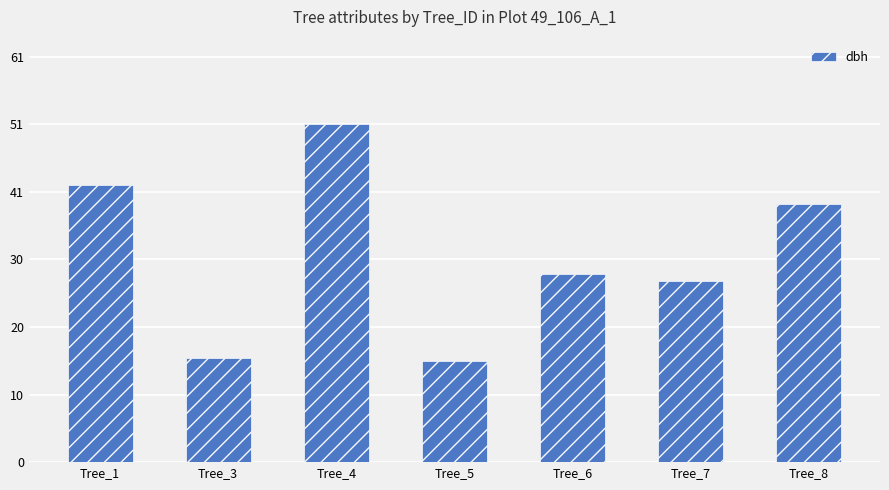

What is the smallest value displayed?

15.3